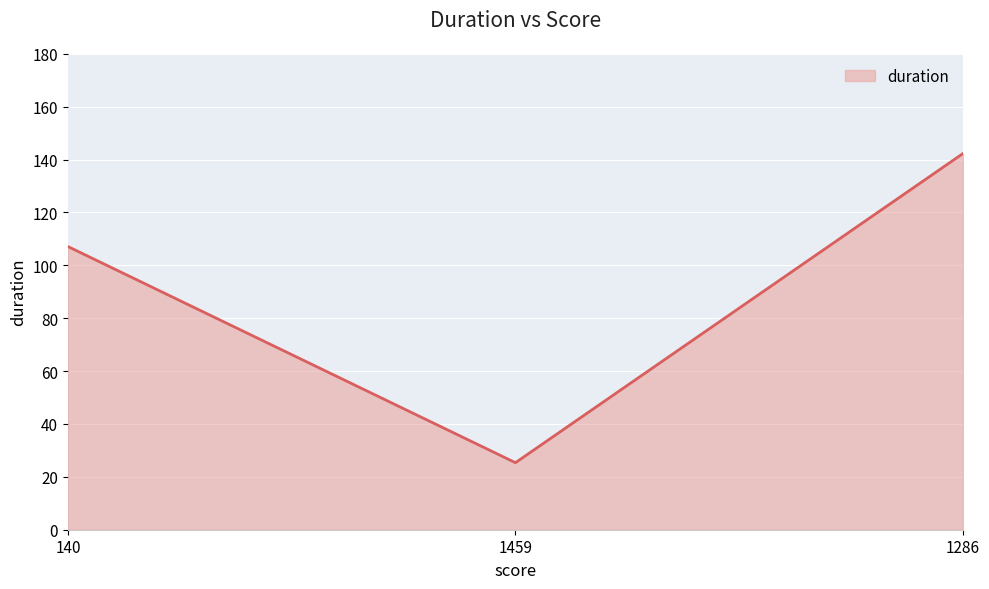

Does the chart display data point markers on the line(s)?

No